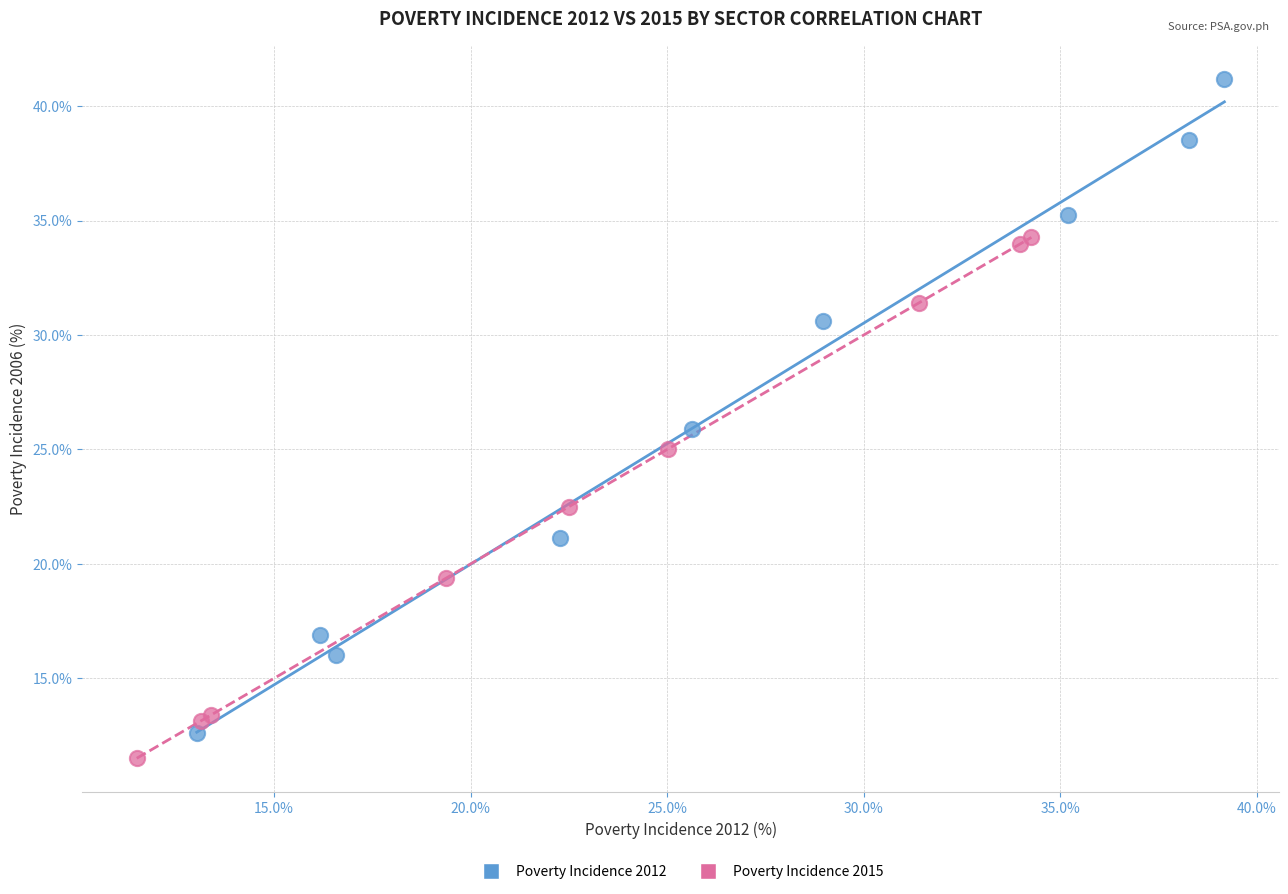

Which series contains the highest Y value?

Poverty Incidence 2012